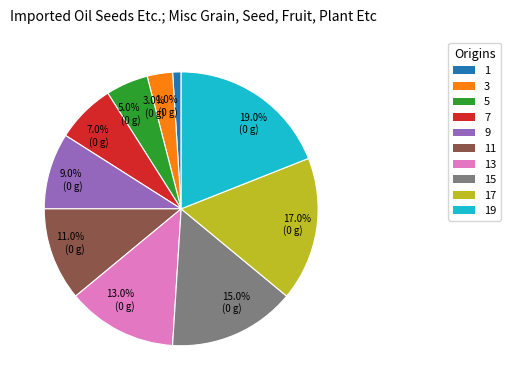

To the nearest percent, what percentage of the pie is 7?

7%